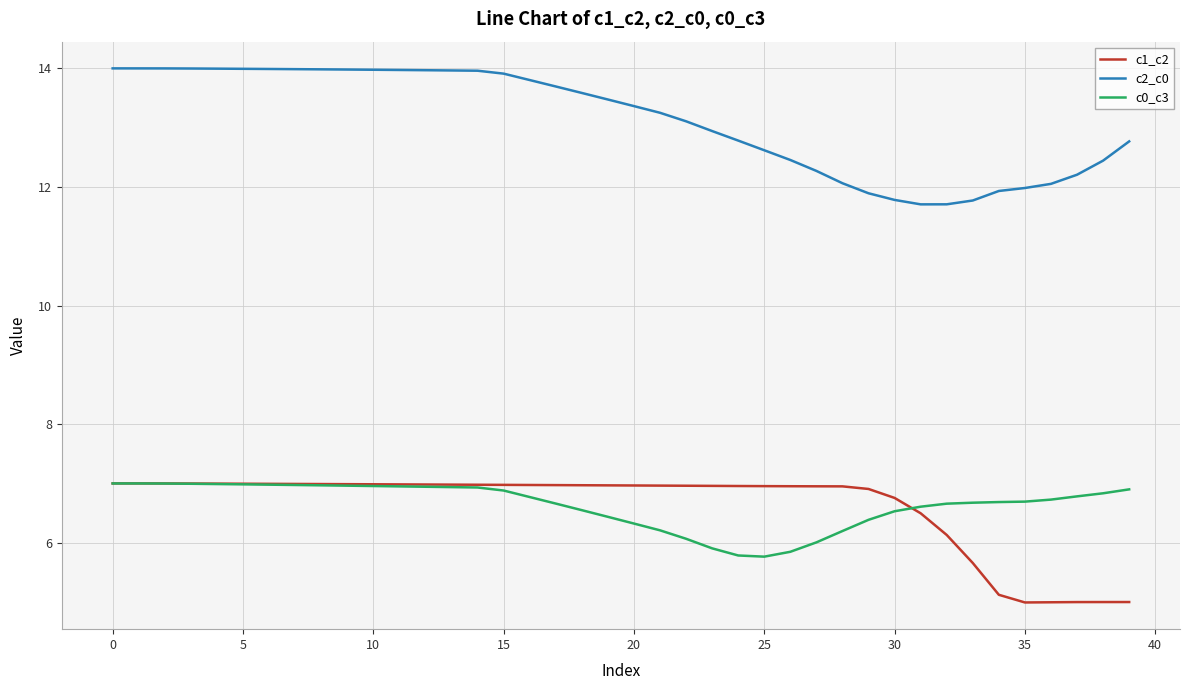

Which series has the widest spread of values?

c2_c0